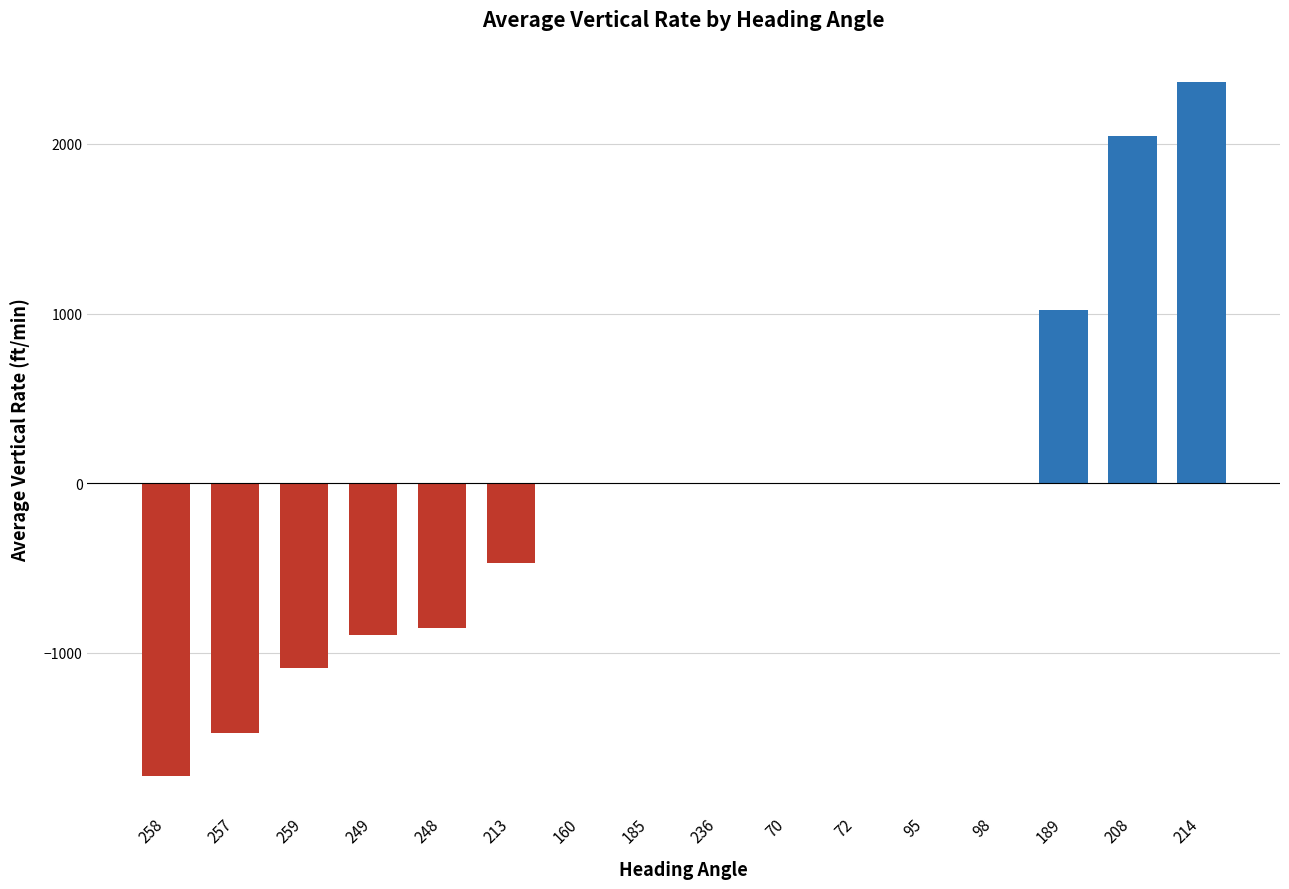

The value at 185 is 0. True or false?

True